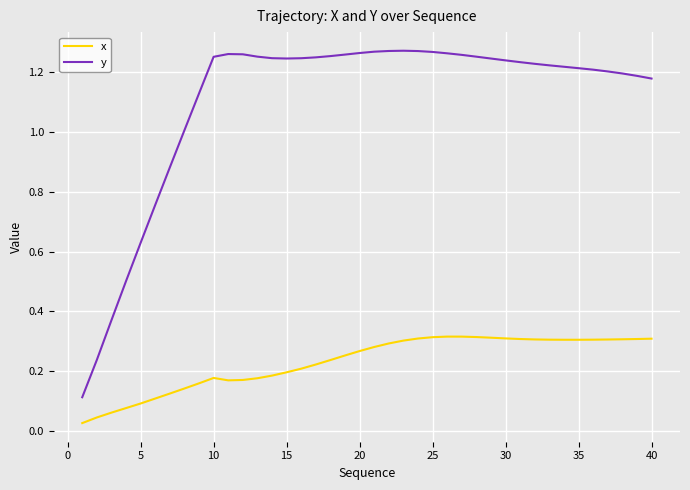

In x, how many points are higher than both neighbors (excluding endpoints)?

2